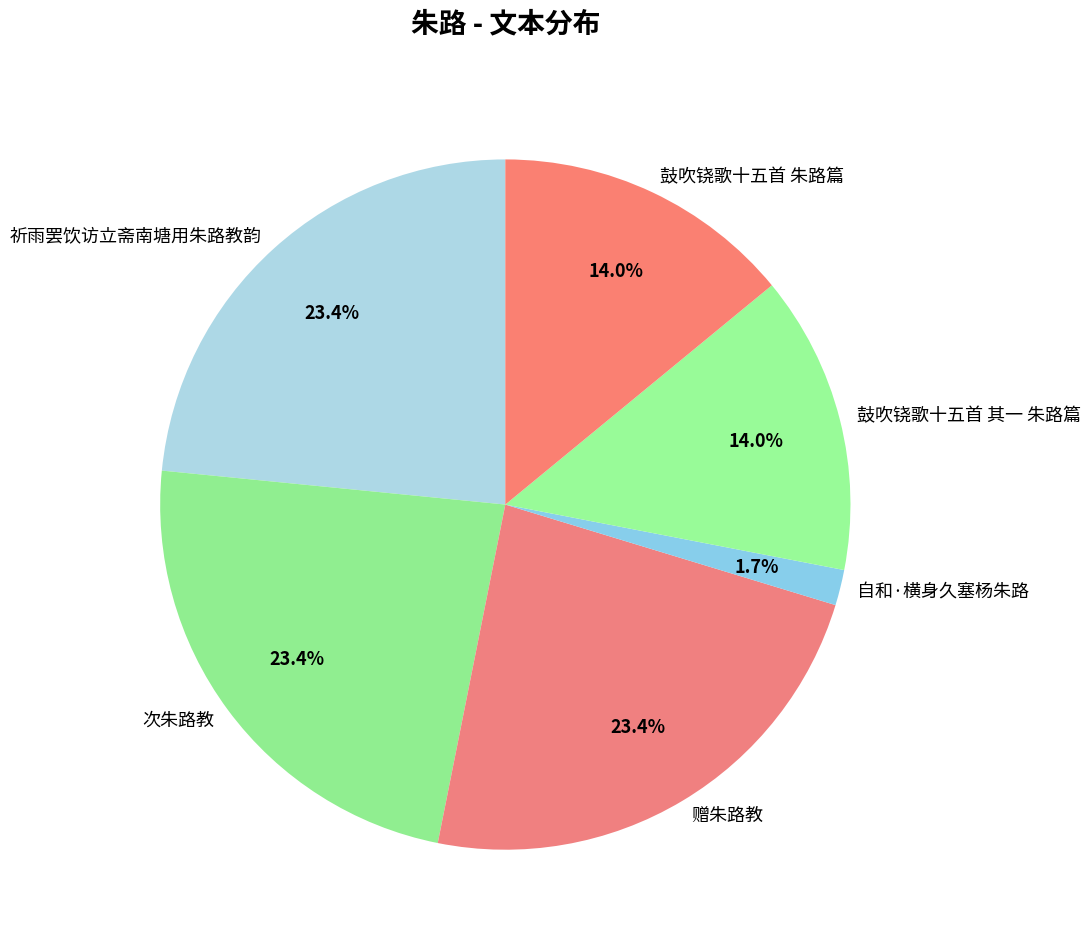

Is 次朱路教 the majority of the pie?

No